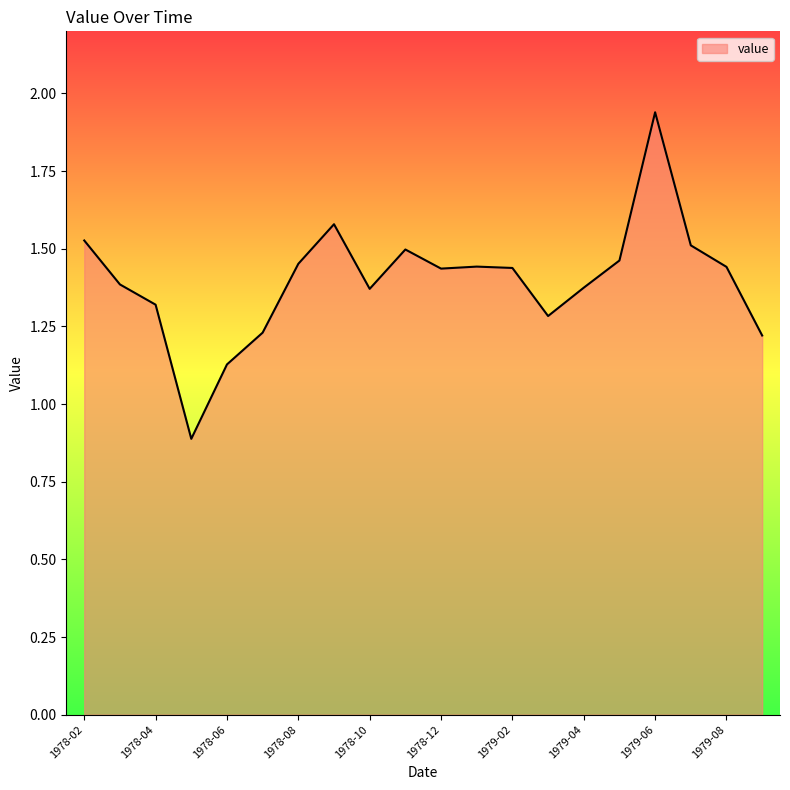

What is the smallest value displayed?

0.9